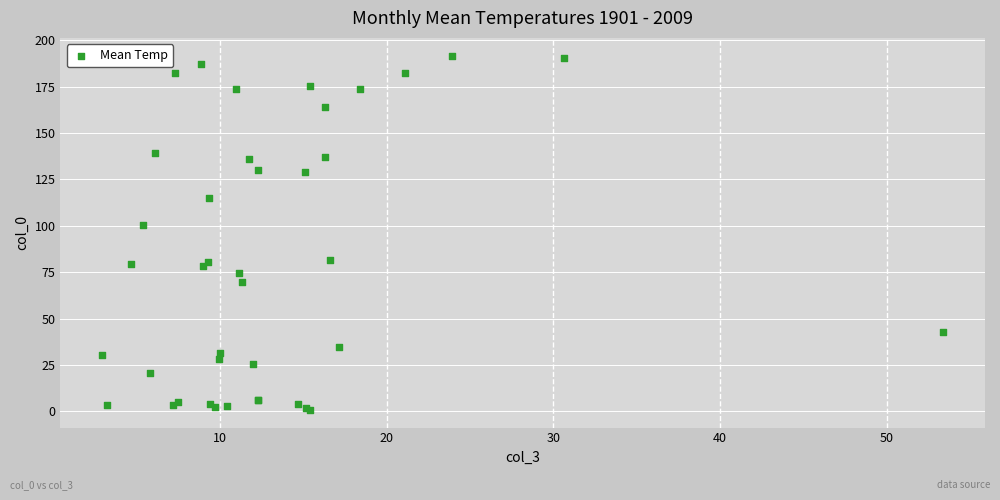

What Y value in the scatter plot is closest to 96?

100.2